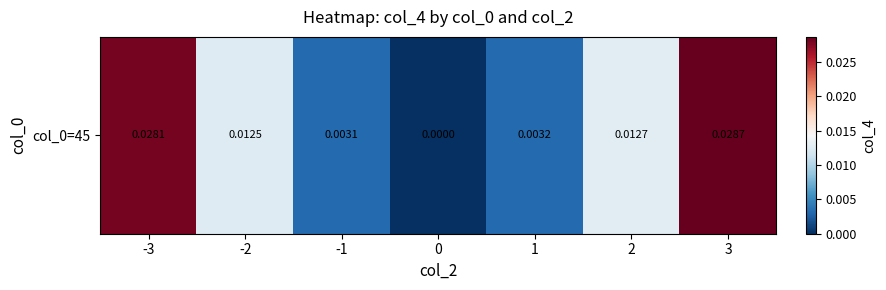

List the labels in order of value, smallest first.

0, -1, 1, -2, 2, -3, 3